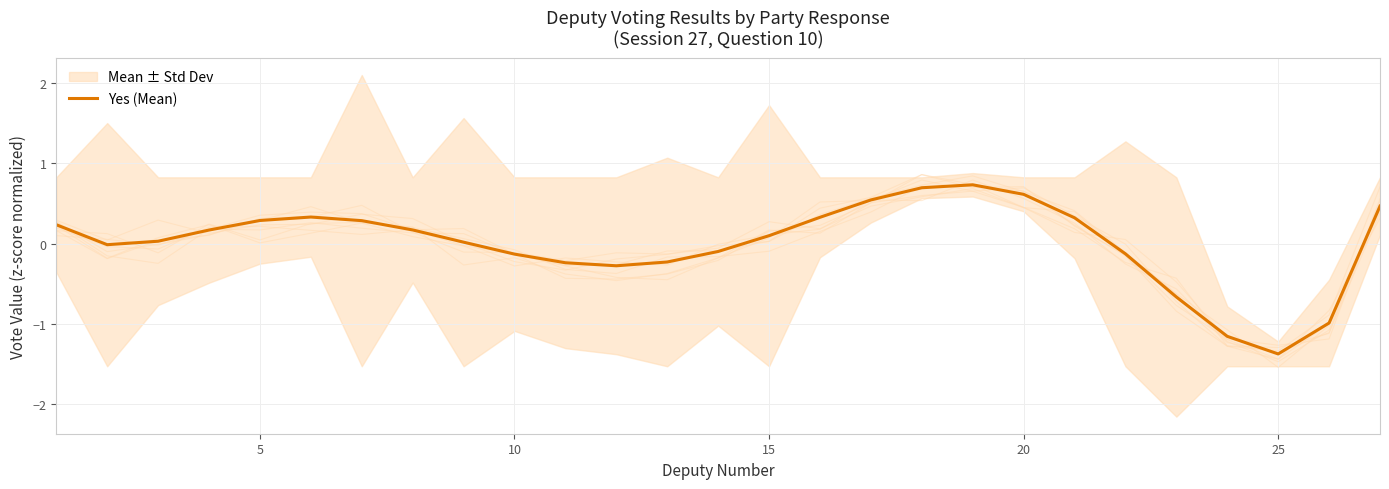

The value of Yes (Mean) at 25 is -2.1. True or false?

False